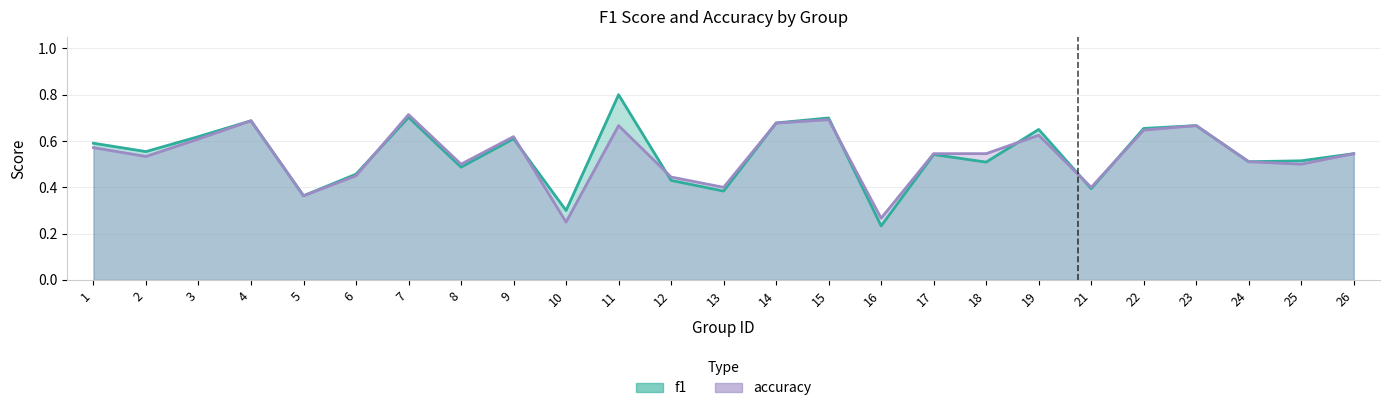

Is it true that f1 equals 0.2 at 2?

False